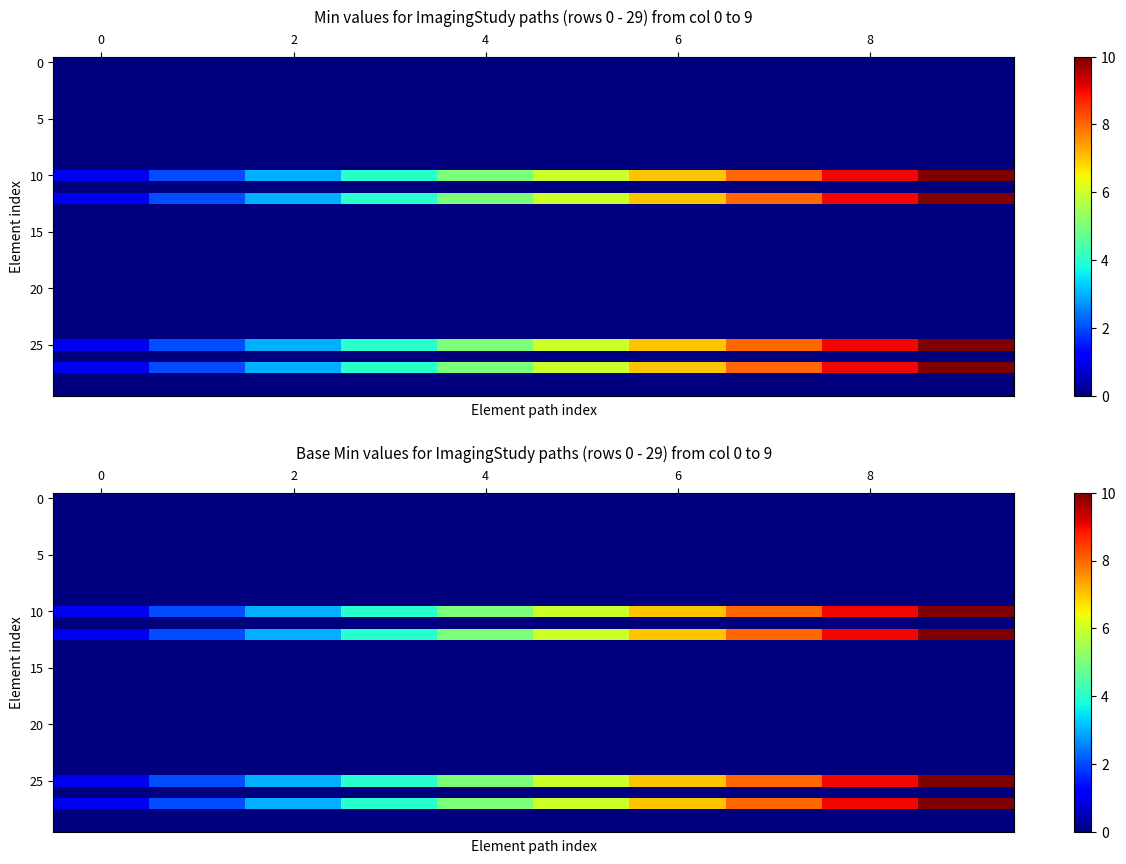

Which series has the largest total across all categories?

10